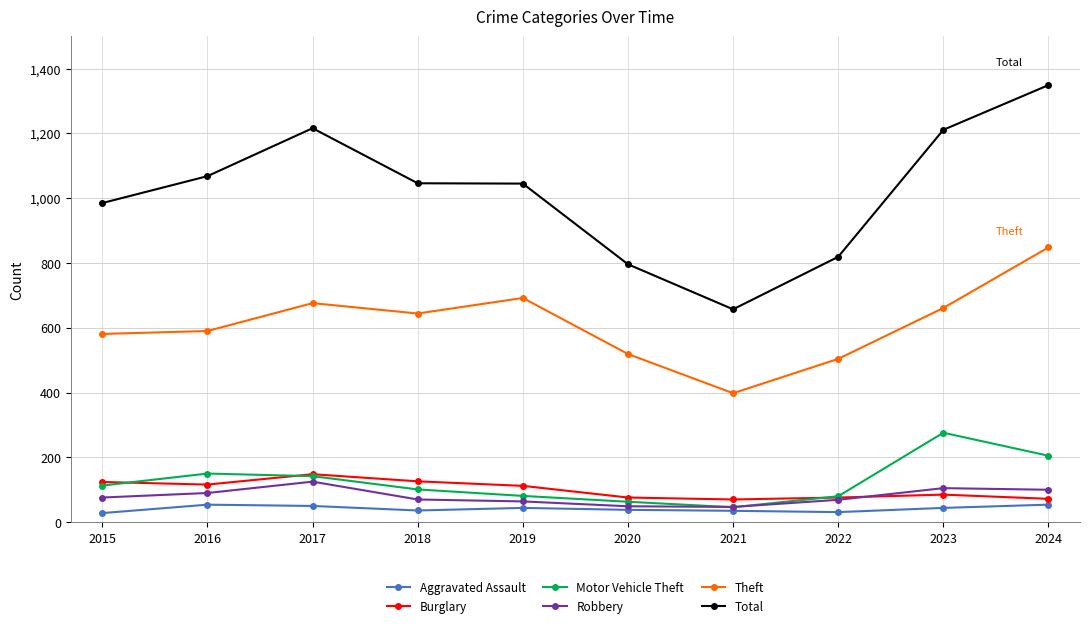

Where does the Burglary series first go above 112?

2015